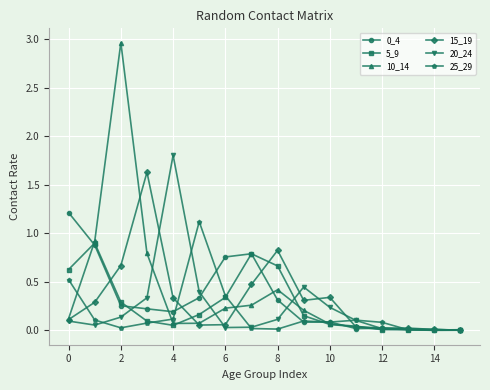

How many series are shown in this chart?

6